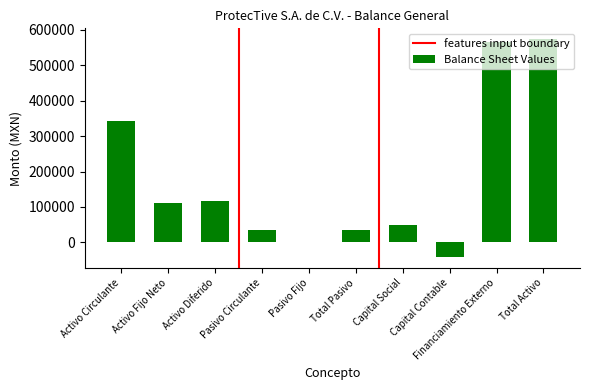

Where is the data nearest to the value 266002?

Activo Circulante